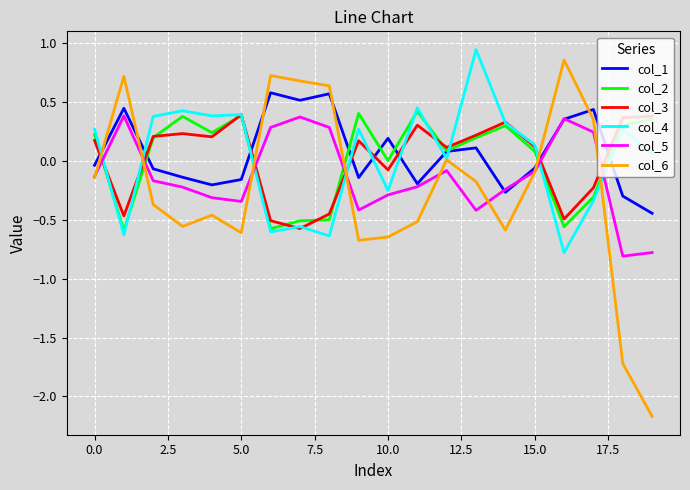

True or false: col_4 and col_6 intersect in this chart.

True